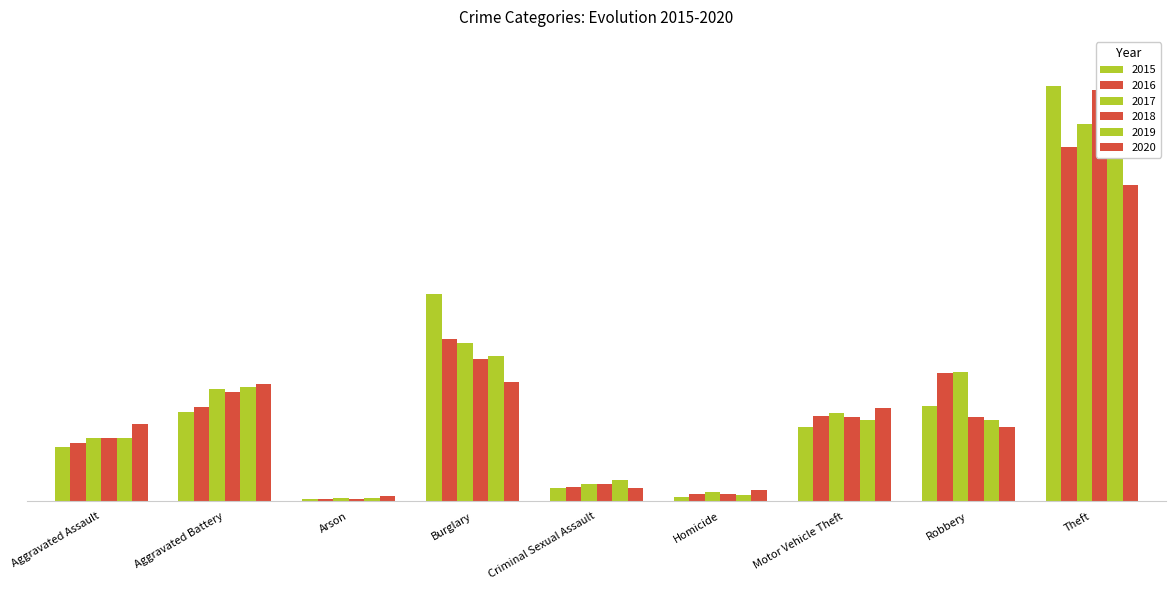

What position from the left is Arson?

3